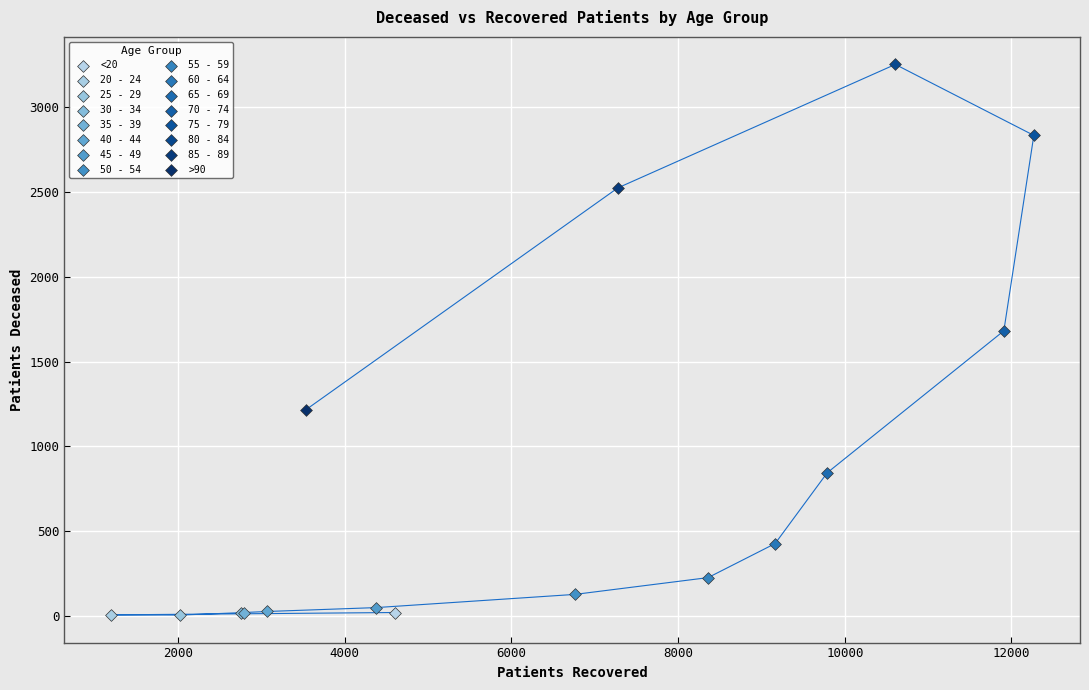

What are all the series names shown in the legend?

<20, 20 - 24, 25 - 29, 30 - 34, 35 - 39, 40 - 44, 45 - 49, 50 - 54, 55 - 59, 60 - 64, 65 - 69, 70 - 74, 75 - 79, 80 - 84, 85 - 89, >90